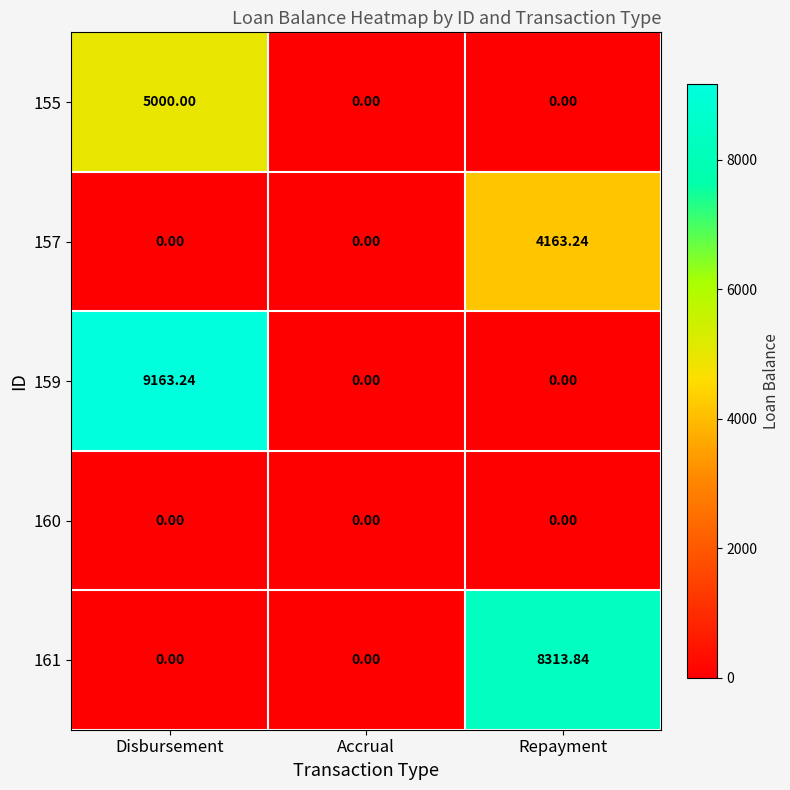

Which label corresponds to the largest value in the chart?

Disbursement